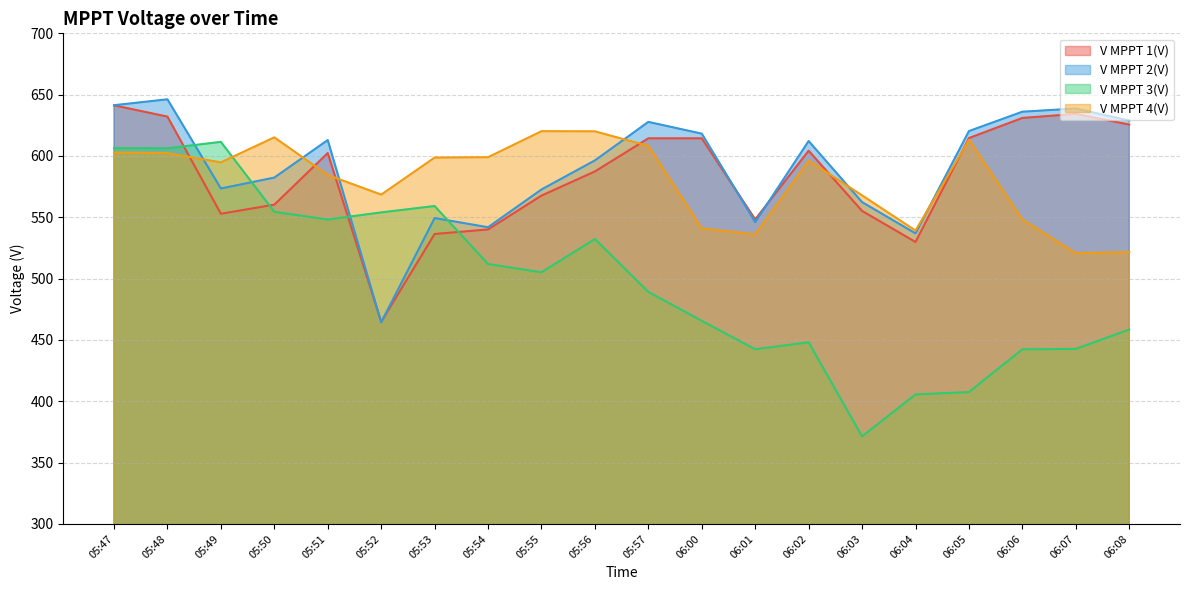

Where does the V MPPT 1(V) series first go above 602?

05:47